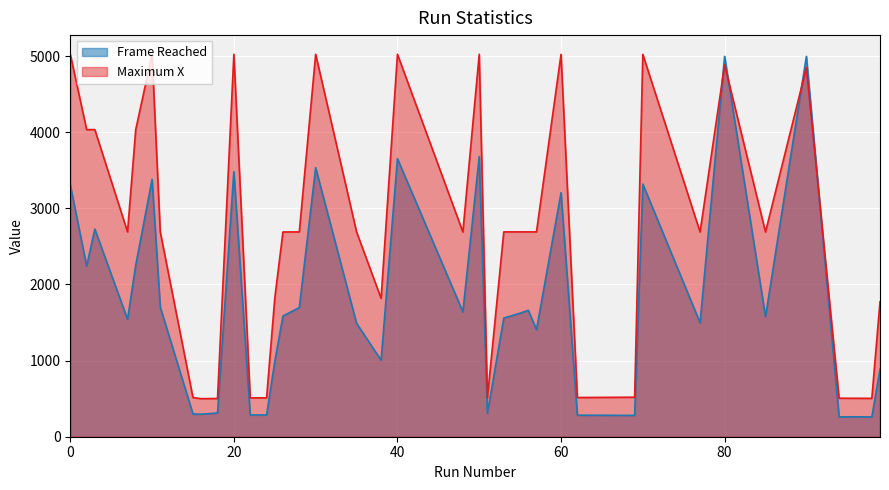

Reading left to right, what are all the values shown in this chart?

Frame Reached: 0=3308	2=2241	3=2728	7=1542	8=2254	10=3381	11=1703	15=298	16=297	18=311	20=3484	22=285	23=286	24=286	25=986	26=1586	28=1697	30=3534	35=1491	38=1005	40=3653	48=1641	50=3681	51=308	53=1559	55=1623	56=1661	57=1407	60=3206	62=283	69=280	70=3320	77=1497	80=4997	85=1576	90=4997	94=260	96=262	98=260	99=886
Maximum X: 0=5025	2=4035	3=4035	7=2691	8=4034	10=5025	11=2691	15=514	16=500	18=502	20=5025	22=510	23=511	24=510	25=1819	26=2690	28=2691	30=5025	35=2692	38=1818	40=5025	48=2690	50=5025	51=512	53=2691	55=2691	56=2691	57=2691	60=5024	62=515	69=519	70=5024	77=2690	80=4886	85=2690	90=4851	94=506	96=505	98=504	99=1773